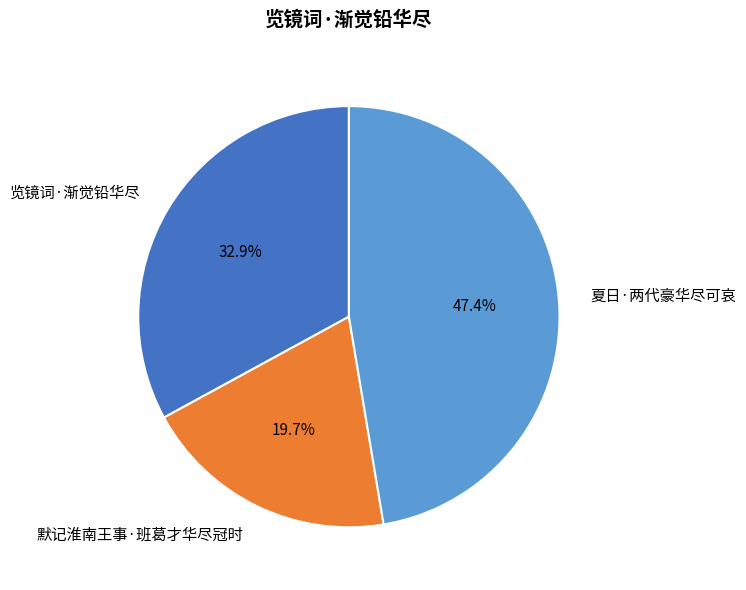

Which slice is the smallest?

默记淮南王事·班葛才华尽冠时